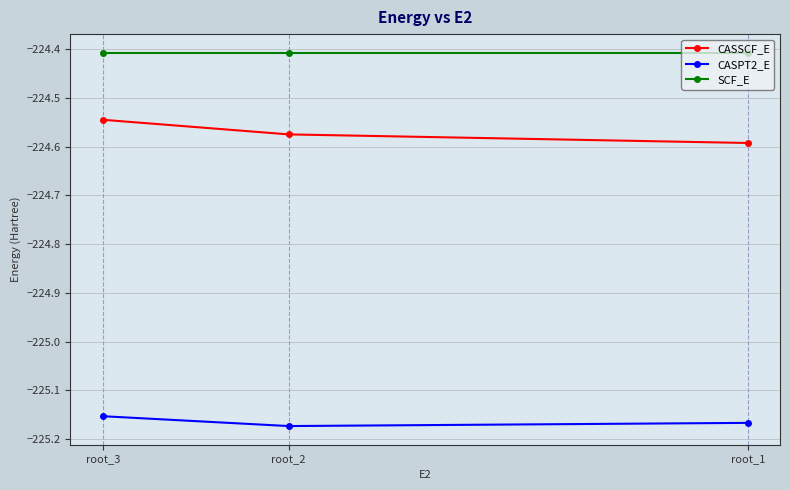

Is this an area chart (filled region under the line)?

No